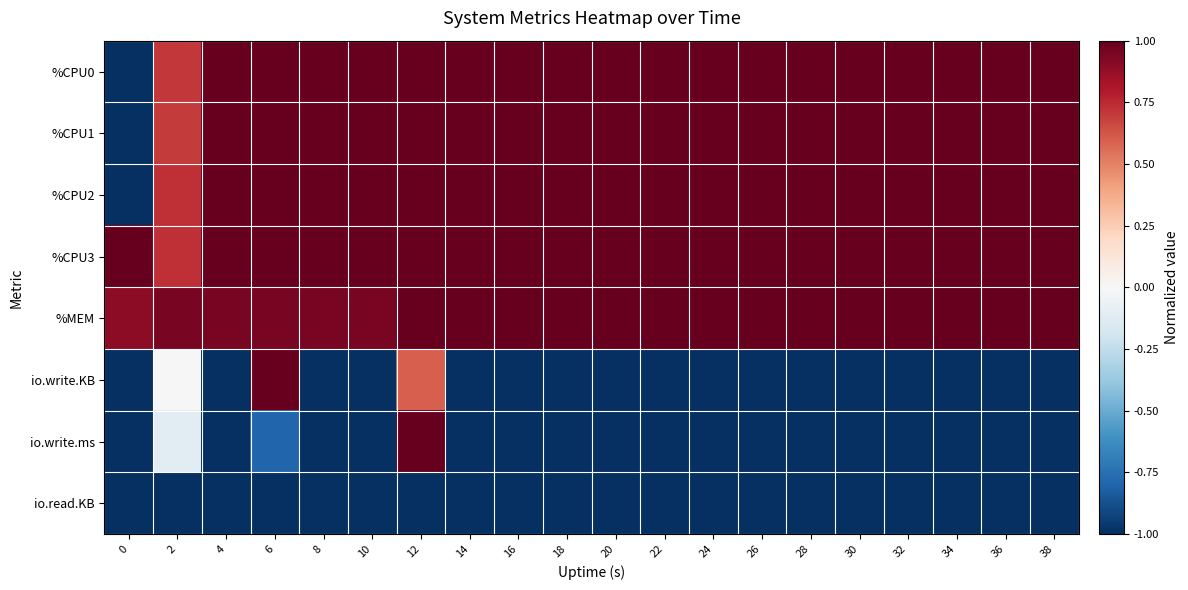

Reading left to right, what are all the values shown in this chart?

%CPU0: 0=-1.0	2=0.7	4=1.0	6=1.0	8=1.0	10=1.0	12=1.0	14=1.0	16=1.0	18=1.0	20=1.0	22=1.0	24=1.0	26=1.0	28=1.0	30=1.0	32=1.0	34=1.0	36=1.0	38=1.0
%CPU1: 0=-1.0	2=0.7	4=1.0	6=1.0	8=1.0	10=1.0	12=1.0	14=1.0	16=1.0	18=1.0	20=1.0	22=1.0	24=1.0	26=1.0	28=1.0	30=1.0	32=1.0	34=1.0	36=1.0	38=1.0
%CPU2: 0=-1.0	2=0.7	4=1.0	6=1.0	8=1.0	10=1.0	12=1.0	14=1.0	16=1.0	18=1.0	20=1.0	22=1.0	24=1.0	26=1.0	28=1.0	30=1.0	32=1.0	34=1.0	36=1.0	38=1.0
%CPU3: 0=1.0	2=0.7	4=1.0	6=1.0	8=1.0	10=1.0	12=1.0	14=1.0	16=1.0	18=1.0	20=1.0	22=1.0	24=1.0	26=1.0	28=1.0	30=1.0	32=1.0	34=1.0	36=1.0	38=1.0
%MEM: 0=0.9	2=0.9	4=0.9	6=0.9	8=0.9	10=0.9	12=1.0	14=1.0	16=1.0	18=1.0	20=1.0	22=1.0	24=1.0	26=1.0	28=1.0	30=1.0	32=1.0	34=1.0	36=1.0	38=1.0
io.write.KB: 0=-1.0	2=0.0	4=-1.0	6=1.0	8=-1.0	10=-1.0	12=0.6	14=-1.0	16=-1.0	18=-1.0	20=-1.0	22=-1.0	24=-1.0	26=-1.0	28=-1.0	30=-1.0	32=-1.0	34=-1.0	36=-1.0	38=-1.0
io.write.ms: 0=-1.0	2=-0.1	4=-1.0	6=-0.8	8=-1.0	10=-1.0	12=1.0	14=-1.0	16=-1.0	18=-1.0	20=-1.0	22=-1.0	24=-1.0	26=-1.0	28=-1.0	30=-1.0	32=-1.0	34=-1.0	36=-1.0	38=-1.0
io.read.KB: 0=-1.0	2=-1.0	4=-1.0	6=-1.0	8=-1.0	10=-1.0	12=-1.0	14=-1.0	16=-1.0	18=-1.0	20=-1.0	22=-1.0	24=-1.0	26=-1.0	28=-1.0	30=-1.0	32=-1.0	34=-1.0	36=-1.0	38=-1.0